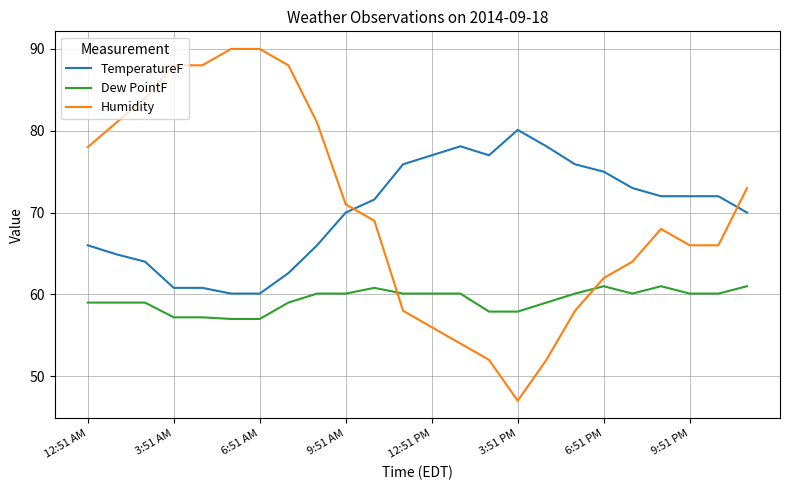

Which series has the largest range (max minus min)?

Humidity